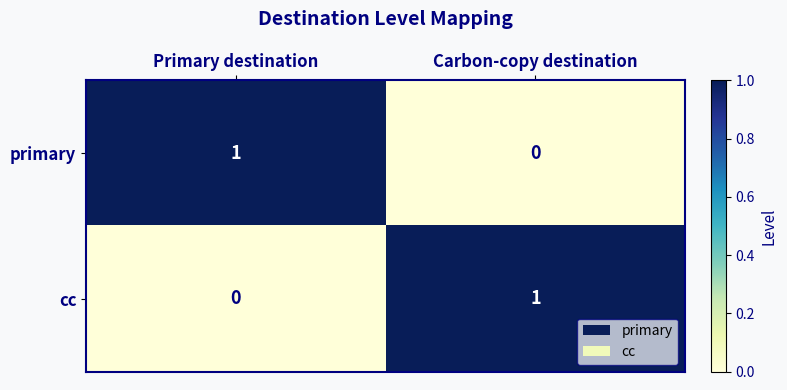

At which label does cc reach its peak?

Carbon-copy destination